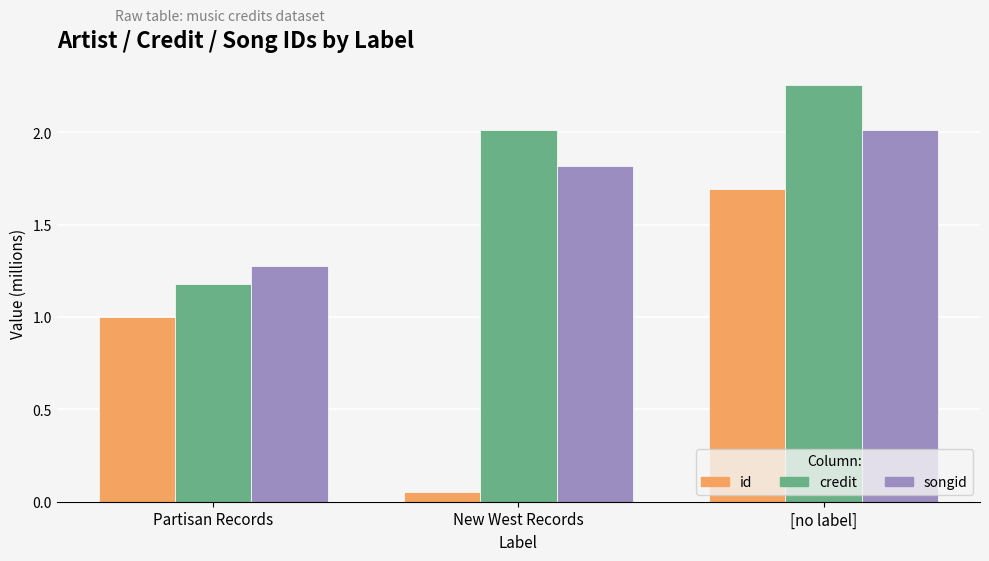

Are the bars grouped side by side (vs. stacked)?

Yes